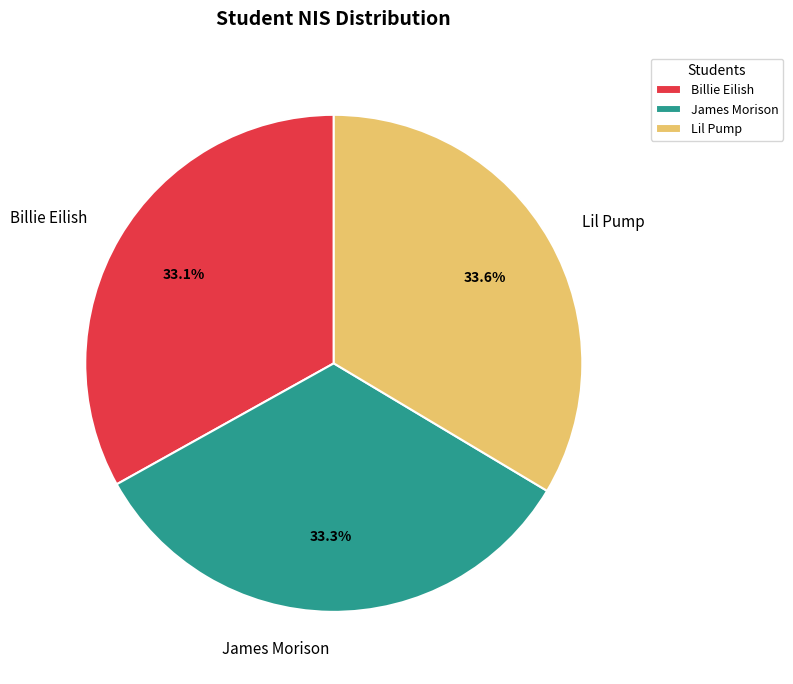

What is the ratio of the value at Billie Eilish to the value at James Morison?

1.0